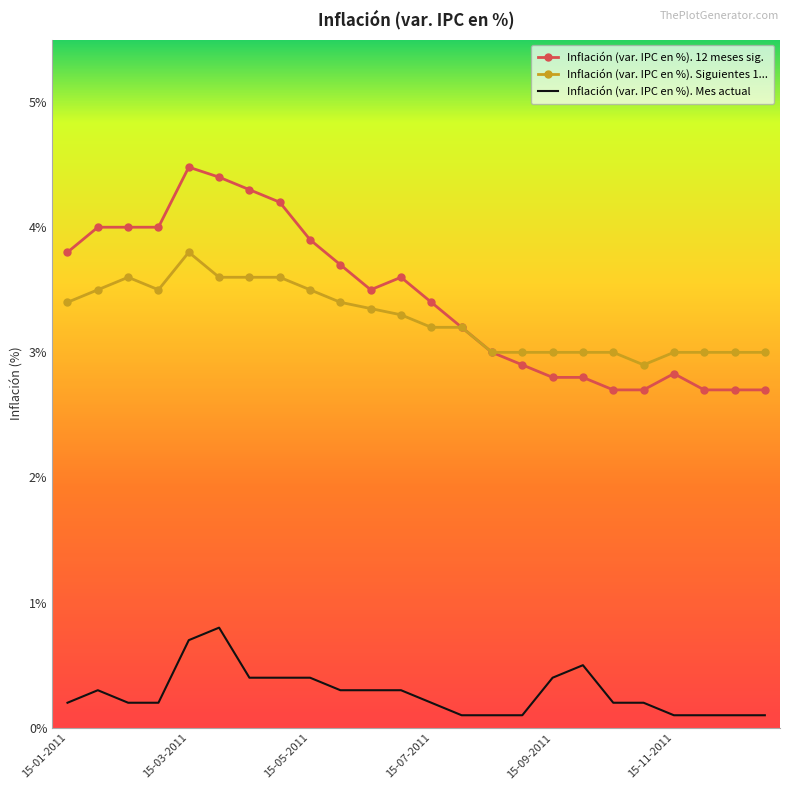

Rank the series by their maximum value, from lowest to highest.

Inflación (var. IPC en %). Mes actual, Inflación (var. IPC en %). Siguientes 1..., Inflación (var. IPC en %). 12 meses sig.